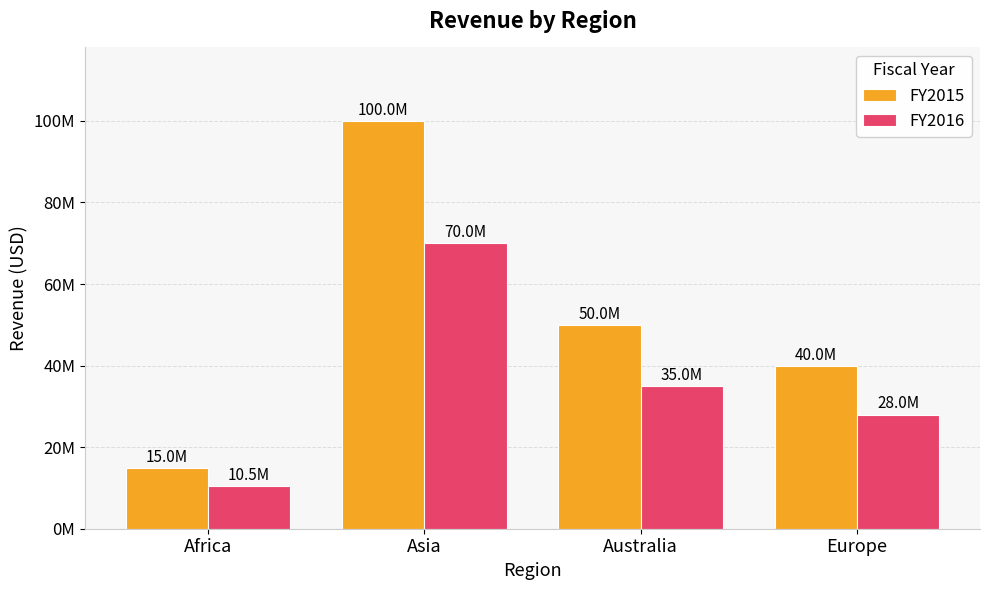

What is the difference between the FY2015 values at Europe and Africa?

25000000